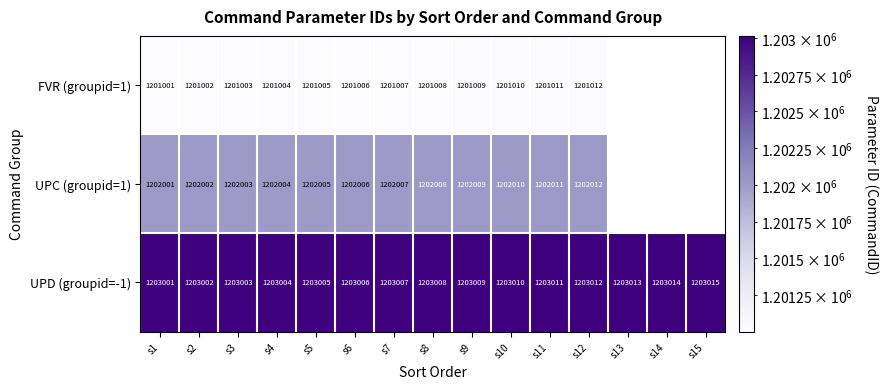

At which category is the sum across all series the highest?

s12